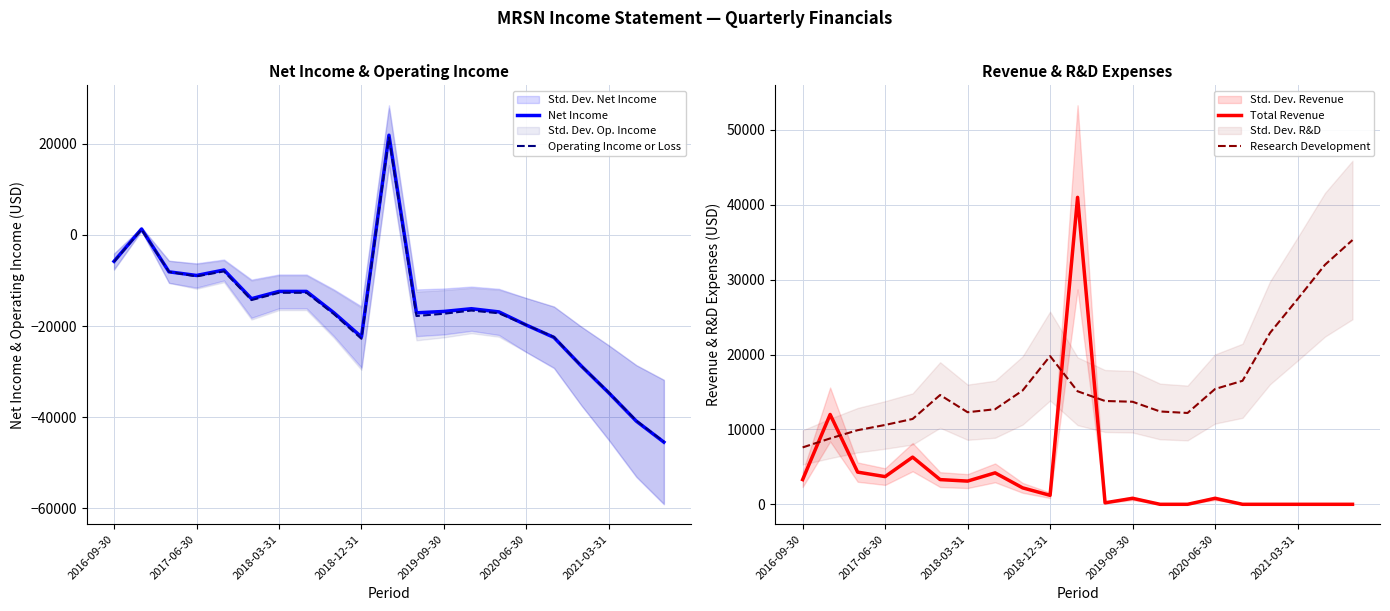

Between 17 and 2016-09-30, which is larger?

2016-09-30